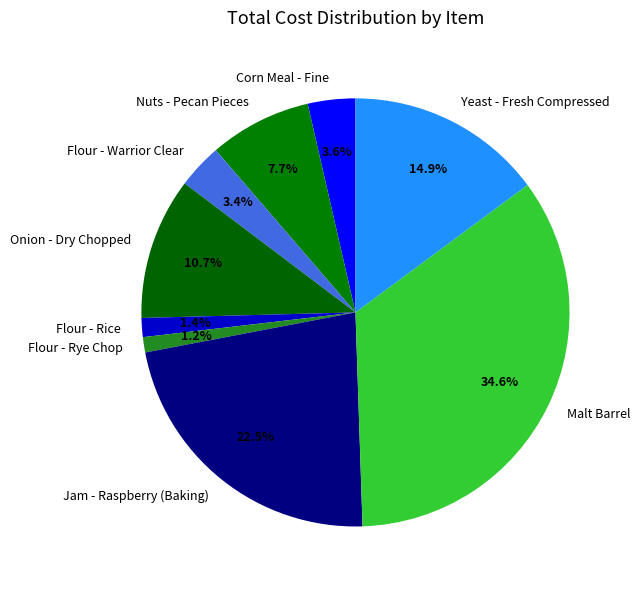

To the nearest percent, what portion does Yeast - Fresh Compressed represent?

15%